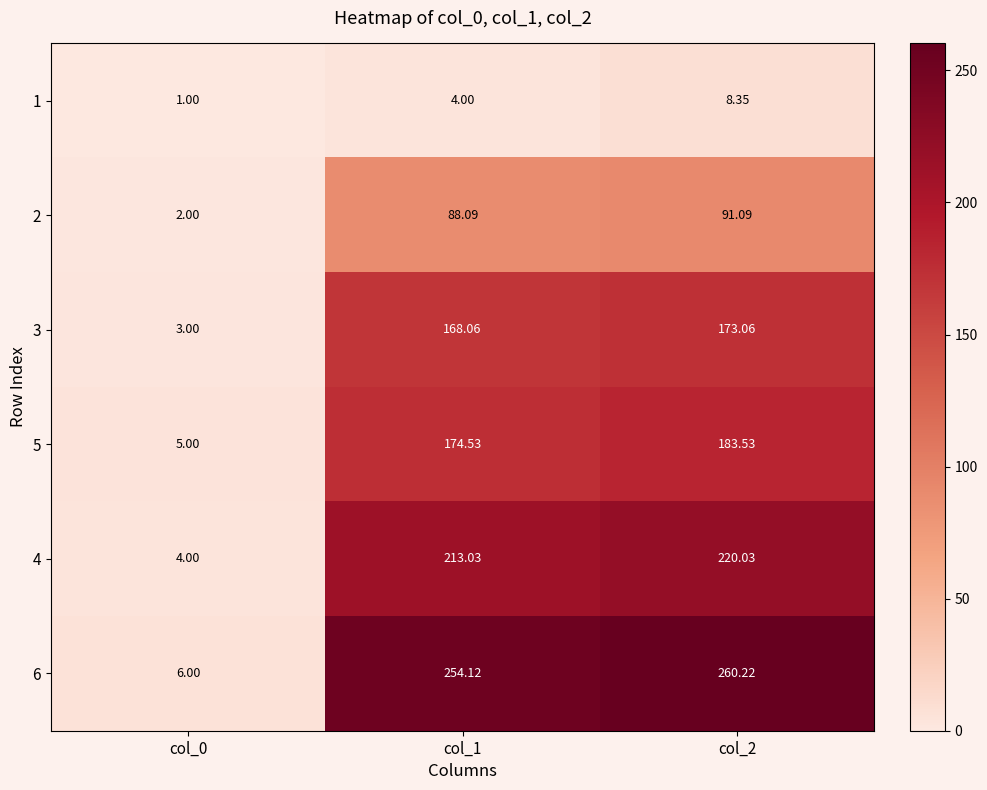

Is the value of 1 at col_1 greater than the value of 6 at col_2?

No